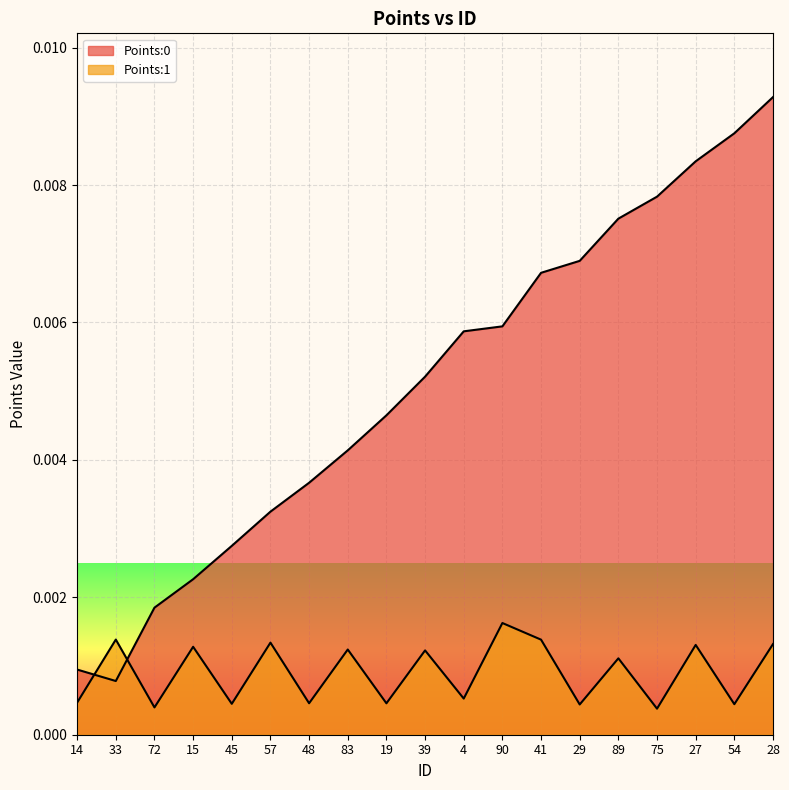

Between which two adjacent categories do Points:1 and Points:0 first intersect?

14 and 33